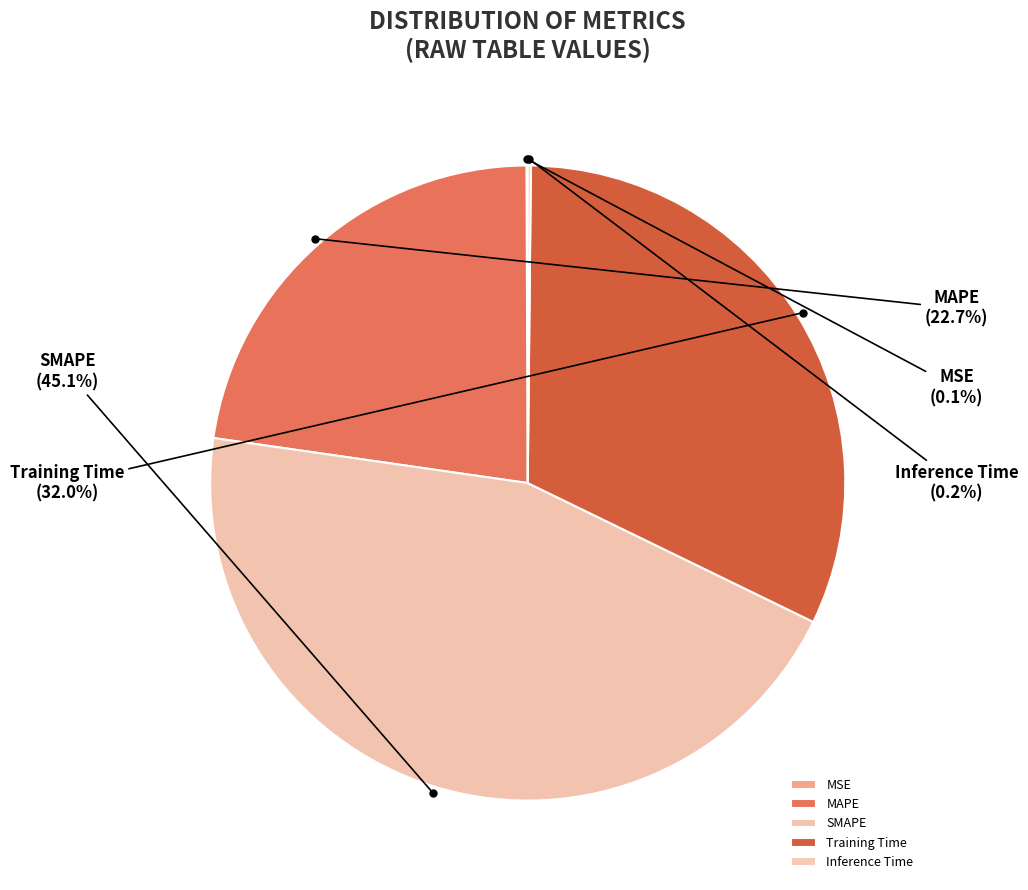

To the nearest percent, what is the average slice percentage?

20%